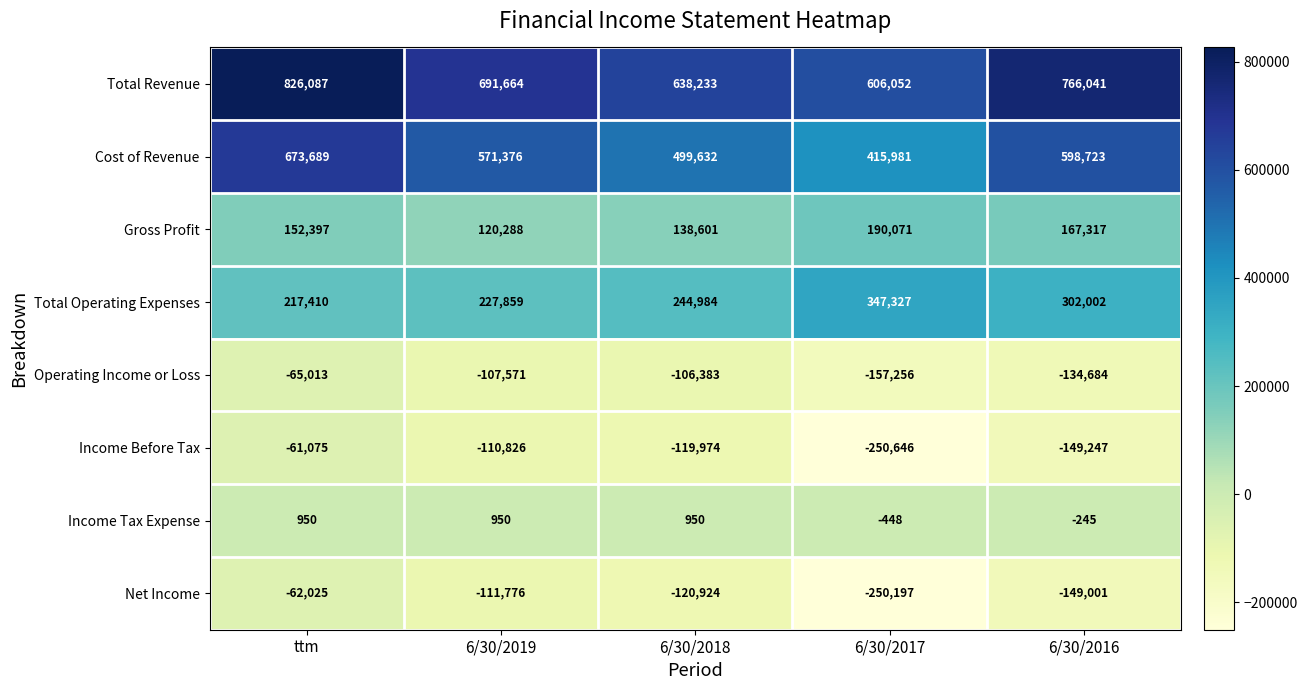

Rank the series at ttm from lowest to highest value.

Operating Income or Loss, Net Income, Income Before Tax, Income Tax Expense, Gross Profit, Total Operating Expenses, Cost of Revenue, Total Revenue